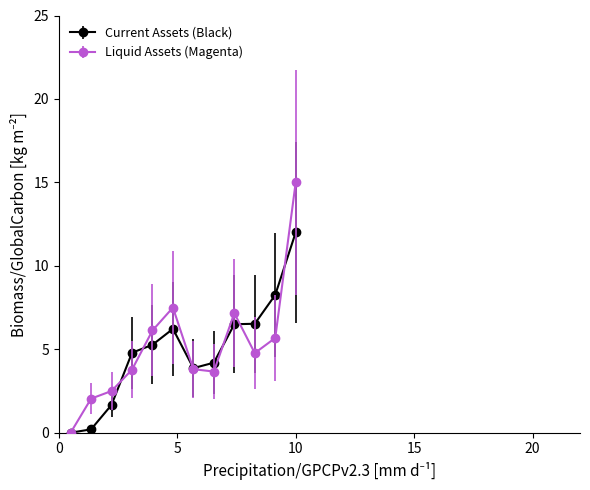

Which series has the largest range (max minus min)?

Liquid Assets (Magenta)